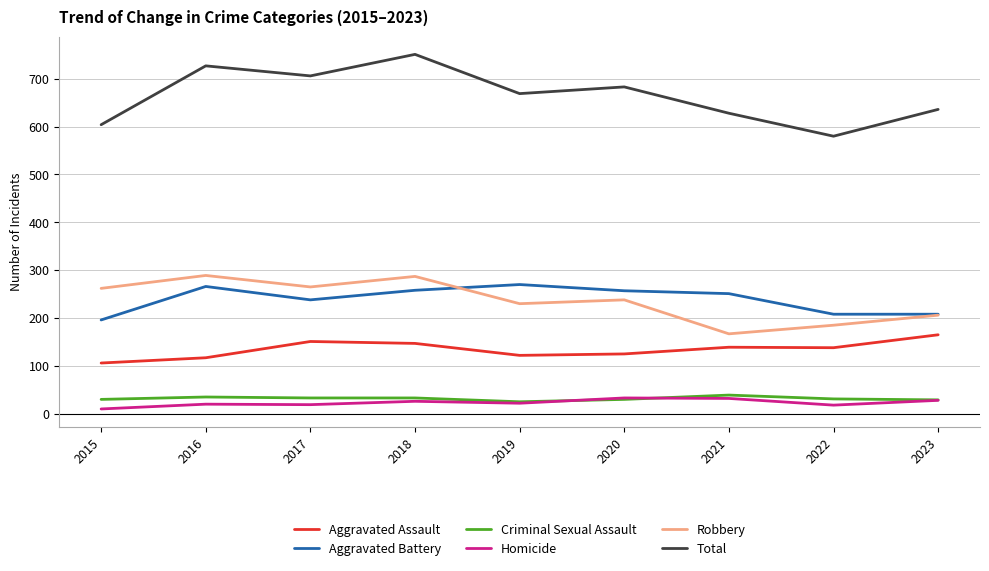

True or false: Robbery and Homicide cross at least once.

False